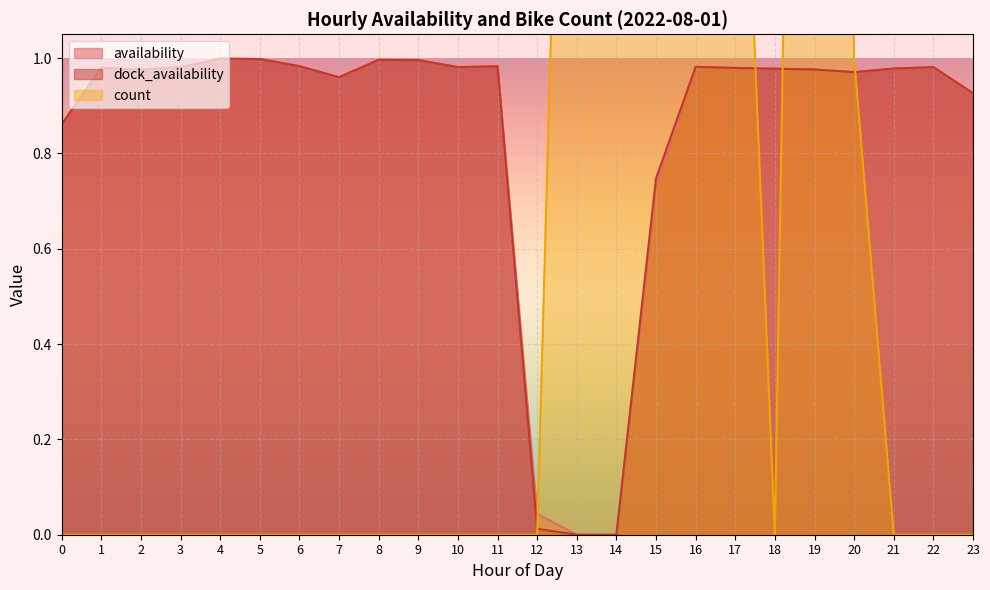

The value of availability at 21 is 1.7. True or false?

False